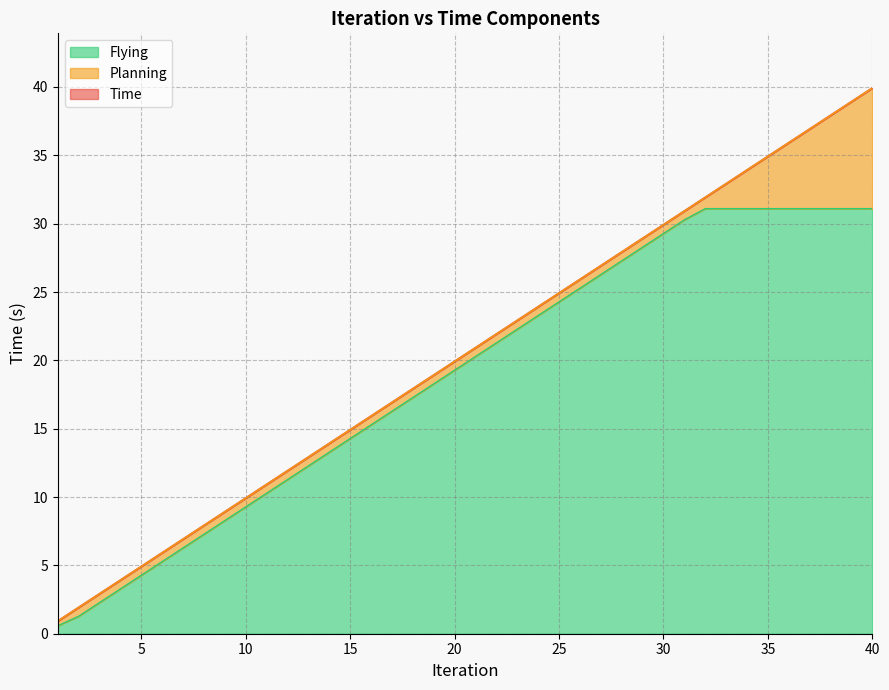

Does the chart display data point markers on the line(s)?

No